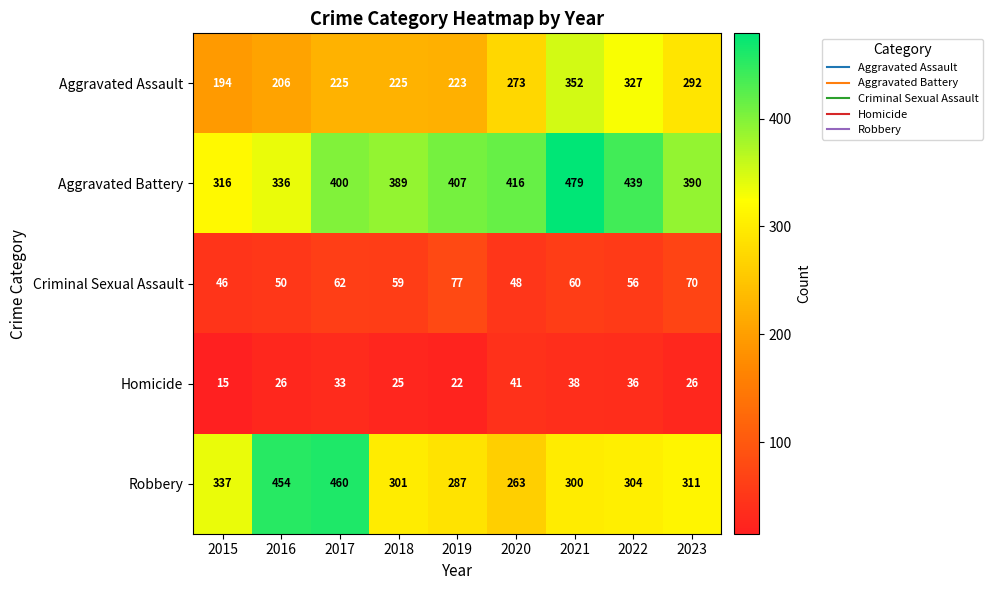

True or false: Robbery has a value of 530 at 2018.

False